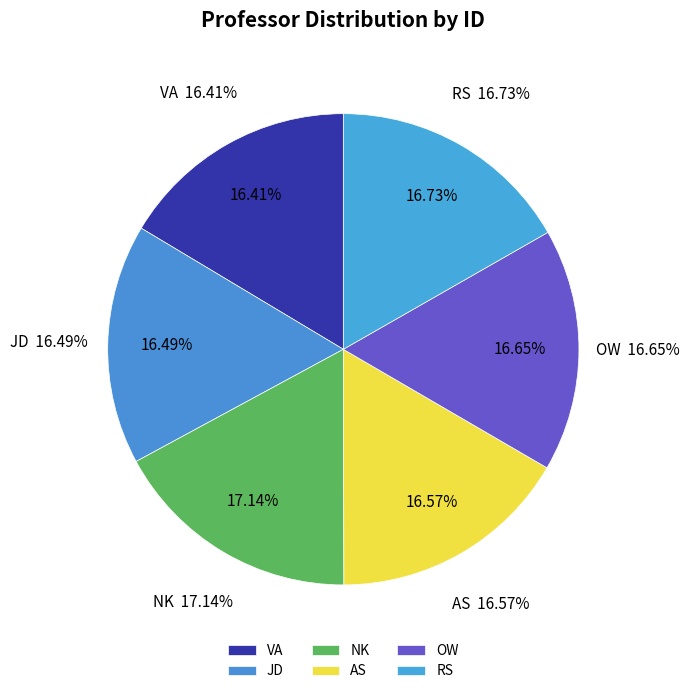

Count the number of slices in the pie.

6